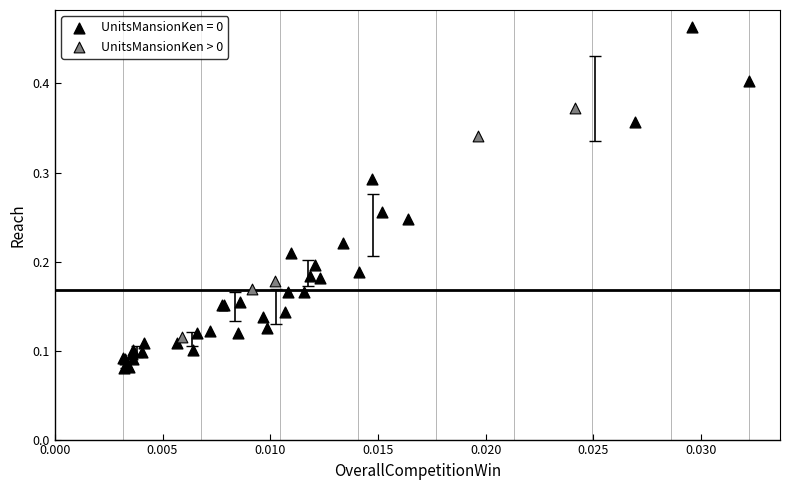

Which series has the largest Y range (max minus min)?

UnitsMansionKen = 0